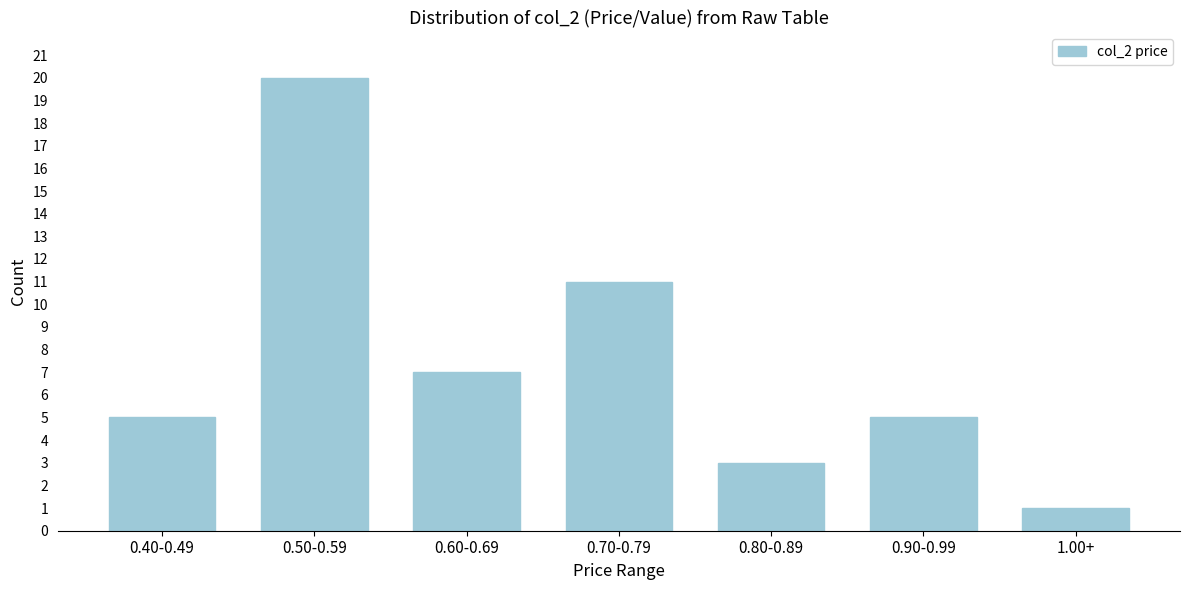

Reading right to left, extract all data points from this chart.

1.00+=1	0.90-0.99=5	0.80-0.89=3	0.70-0.79=11	0.60-0.69=7	0.50-0.59=20	0.40-0.49=5